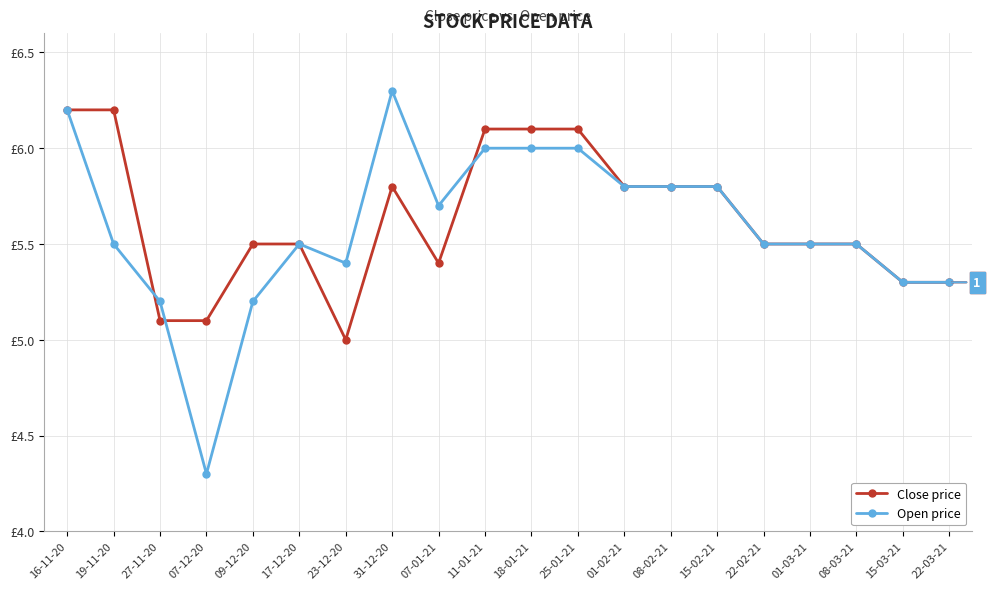

Which series has the largest total across all categories?

Close price